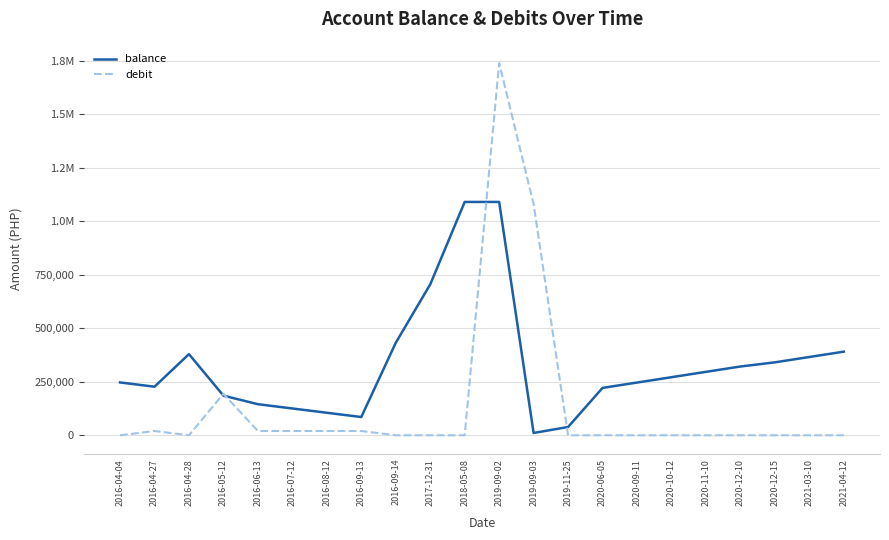

What is the difference between the highest and lowest values at 2020-12-10?

321542.7